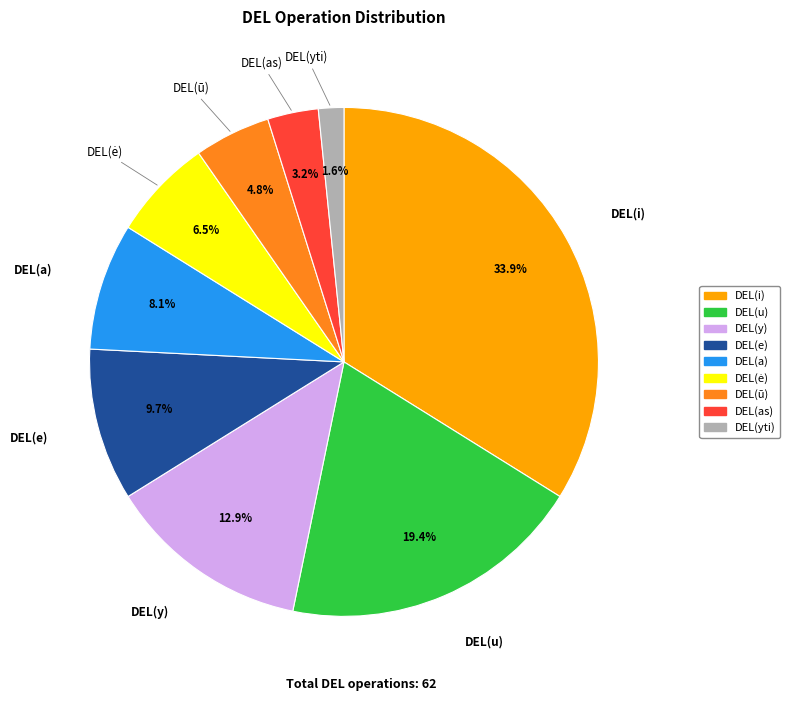

What is the ratio of the value at DEL(u) to the value at DEL(y)?

1.5